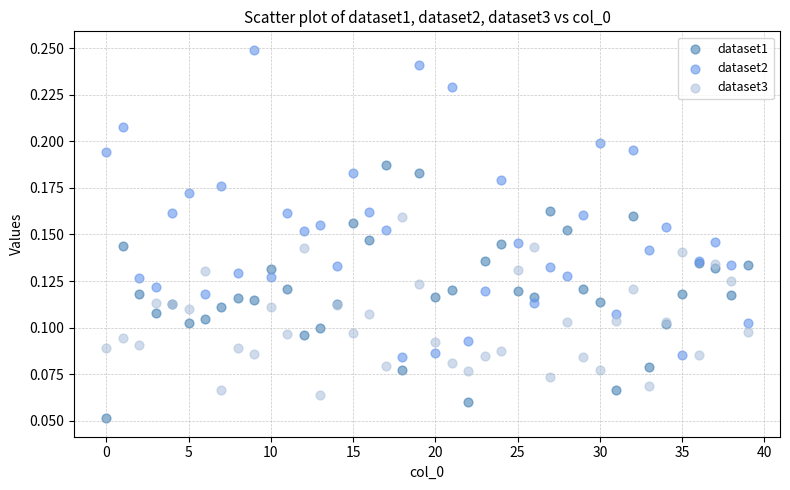

Which series contains the highest Y value?

dataset2